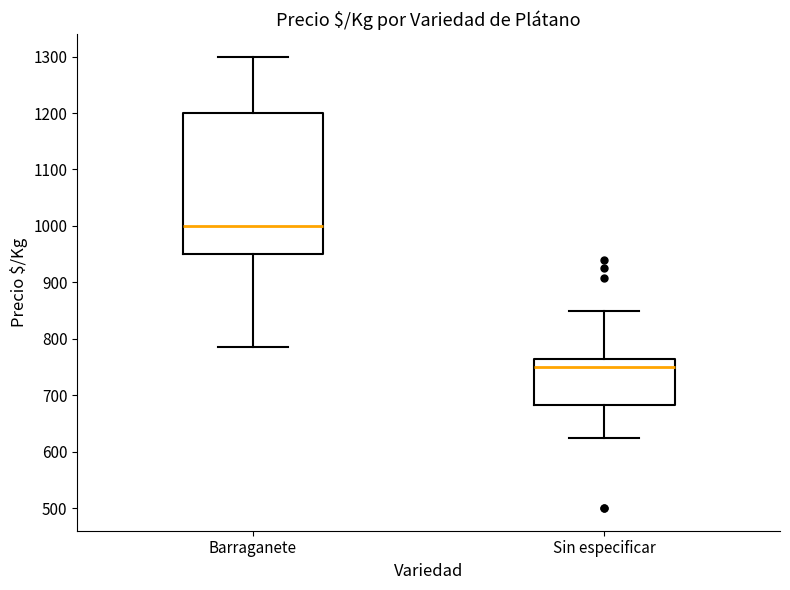

Reading left to right, read every box against the y-axis: the position of its median line, the range the box covers, and the ends of its whiskers. The values are not printed on the chart, so give them approximately, as read against the axis.

Barraganete: median 1000, box 950 to 1200, whiskers 790 to 1300
Sin especificar: median 750, box 680 to 770, whiskers 630 to 850